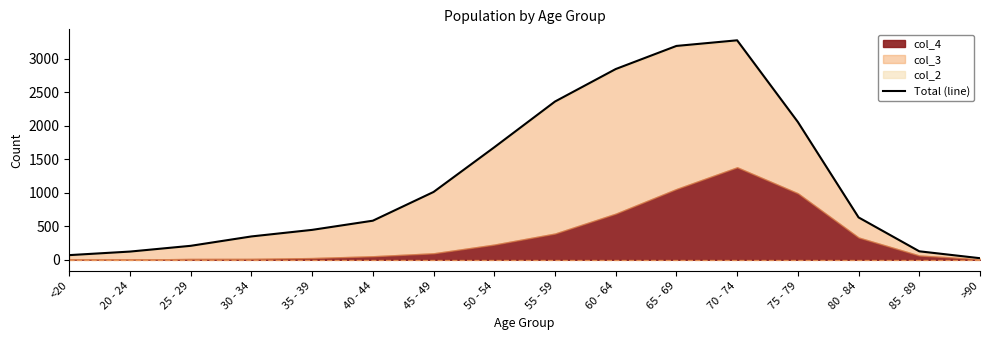

Reading left to right, transcribe all the data shown in this chart.

<20=70	20 - 24=123	25 - 29=209	30 - 34=349	35 - 39=447	40 - 44=584	45 - 49=1013	50 - 54=1680	55 - 59=2363	60 - 64=2848	65 - 69=3193	70 - 74=3277	75 - 79=2058	80 - 84=633	85 - 89=127	>90=24